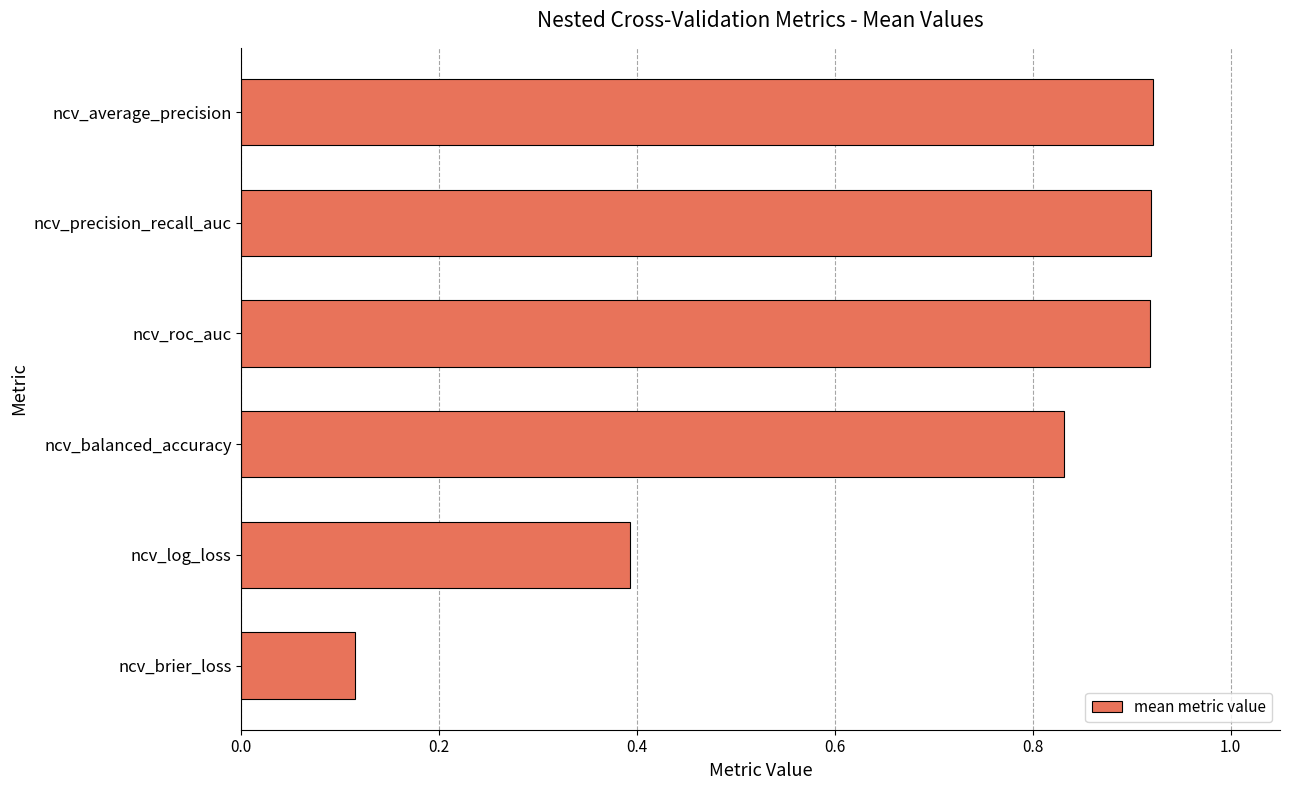

Is it true that the value at ncv_precision_recall_auc is 1.3?

False